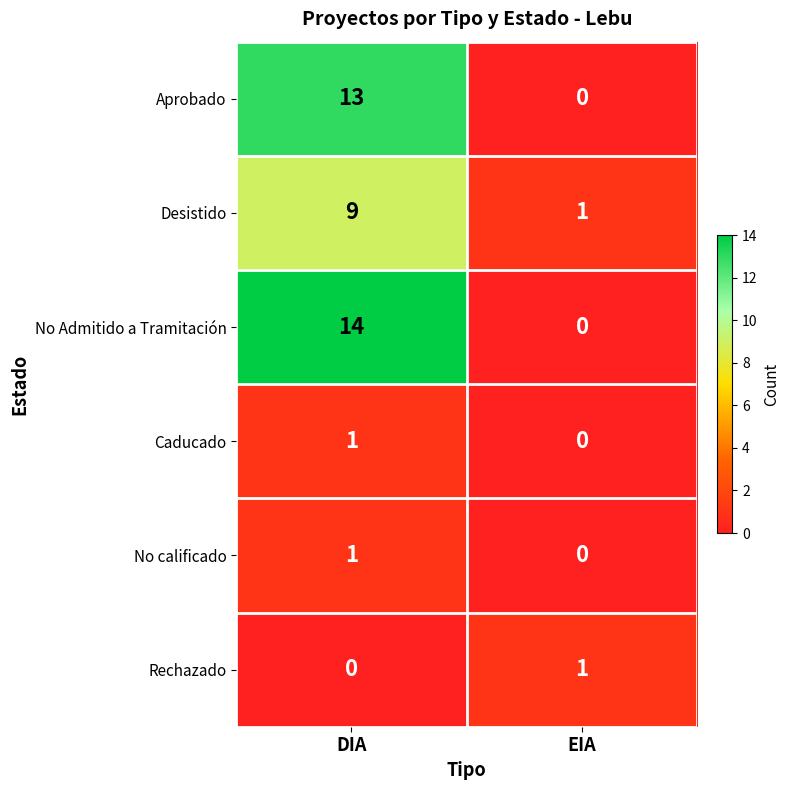

Between DIA and EIA, which series saw the biggest shift?

No Admitido a Tramitación